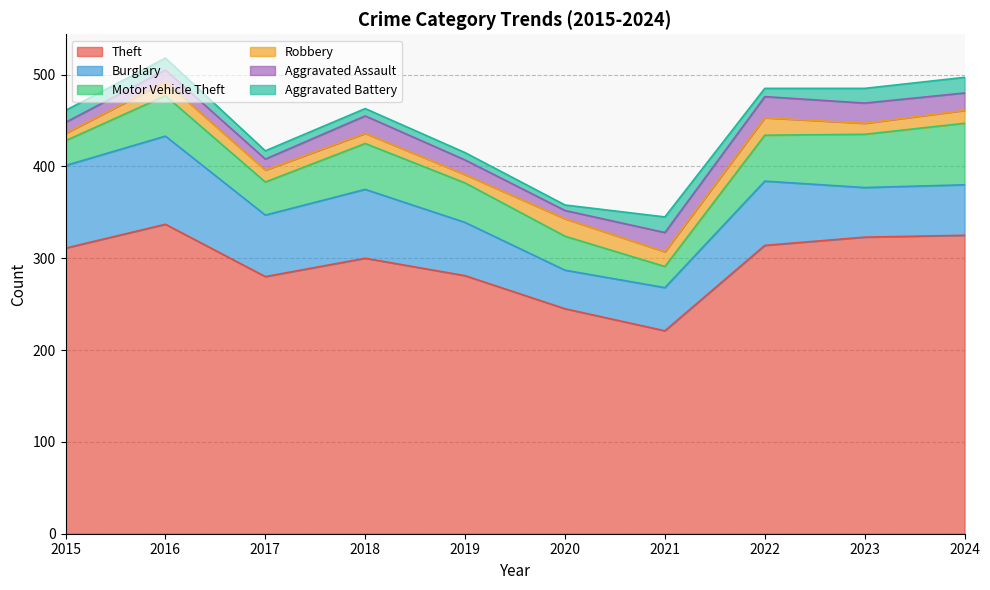

How many data points in Aggravated Assault are above 19?

3